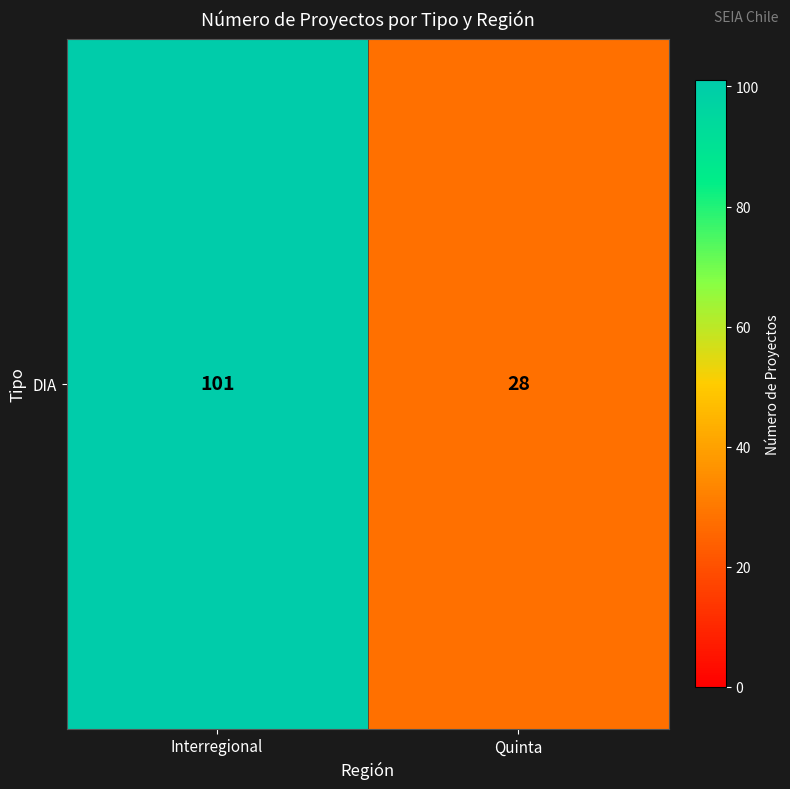

Which has a higher value, Quinta or Interregional?

Interregional